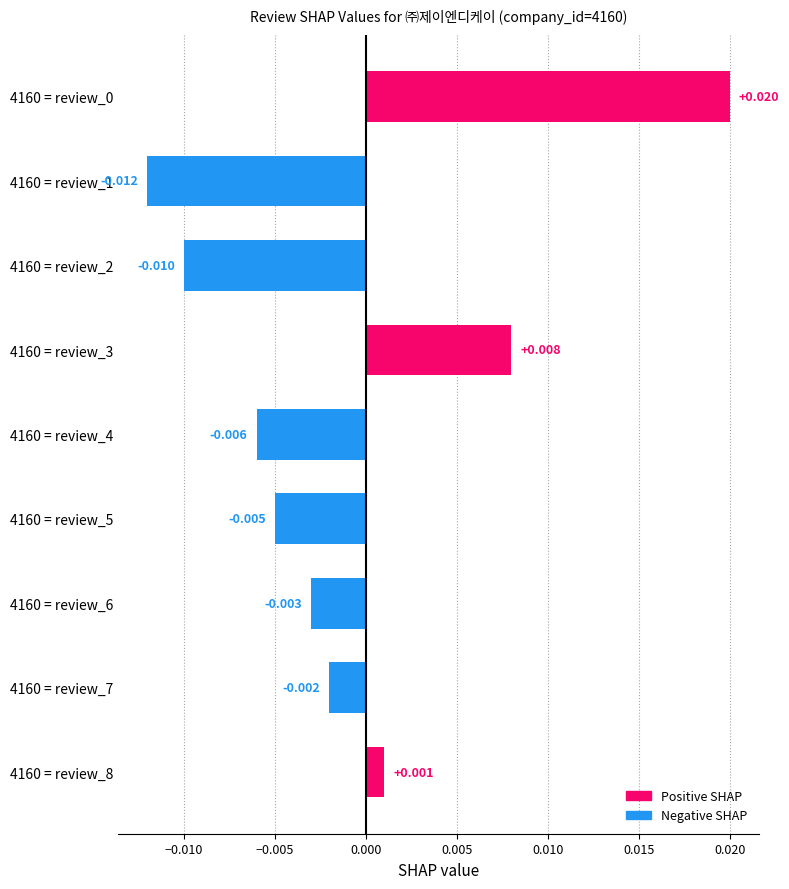

Does the chart contain stacked bars?

No